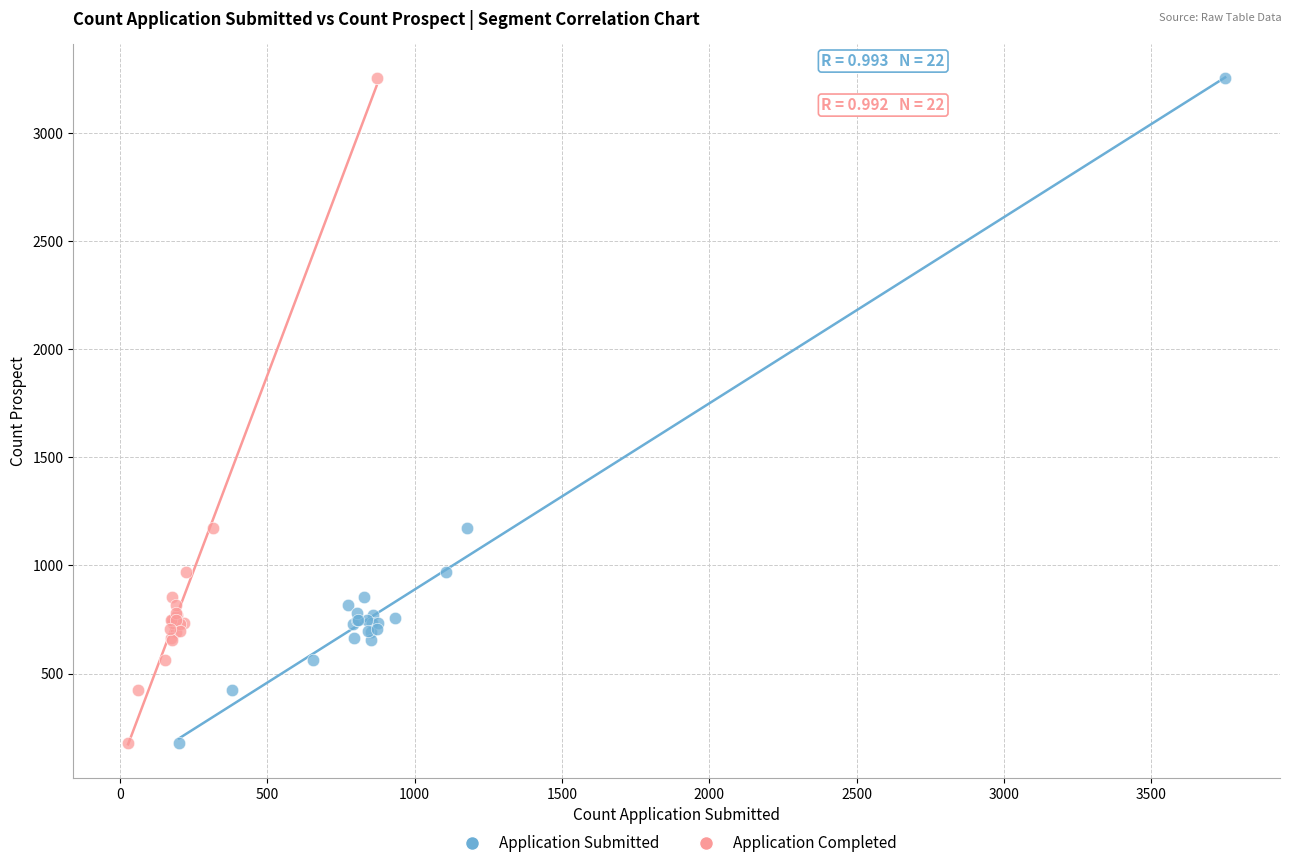

What are all the series names shown in the legend?

Application Submitted, Application Completed